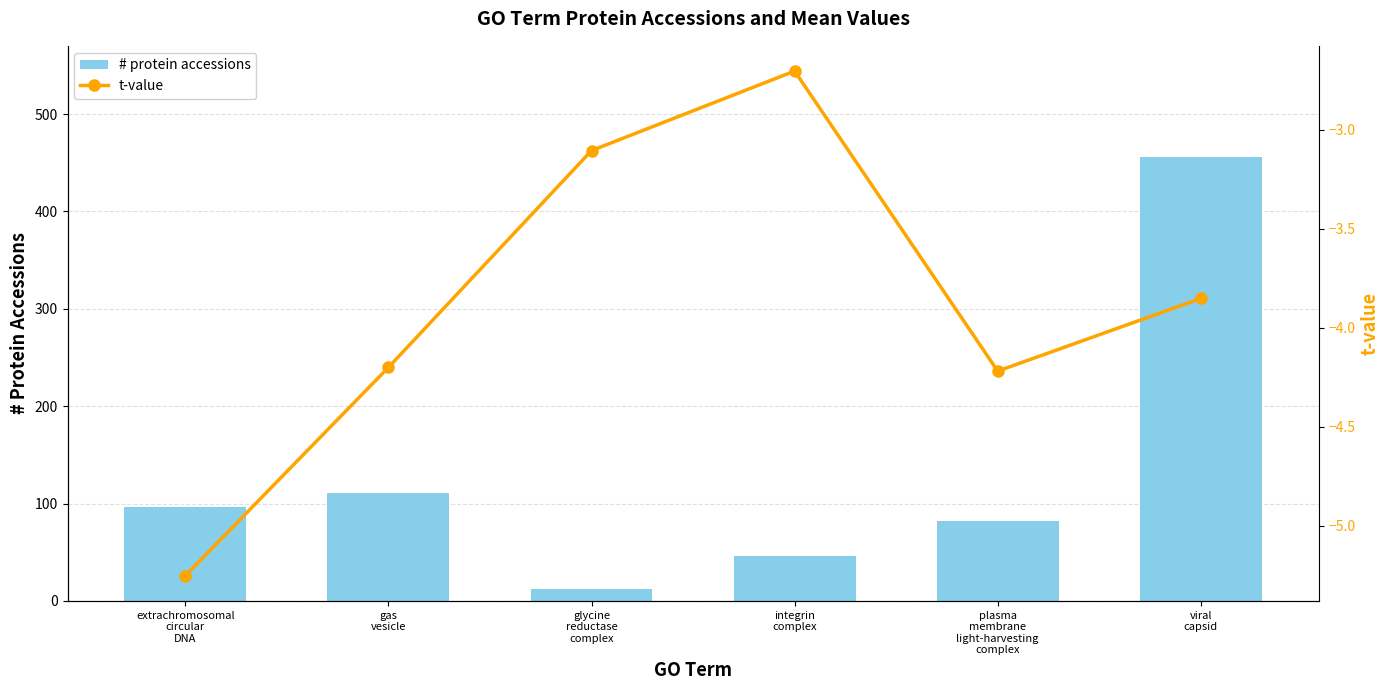

Which series has the largest range (max minus min)?

# protein accessions